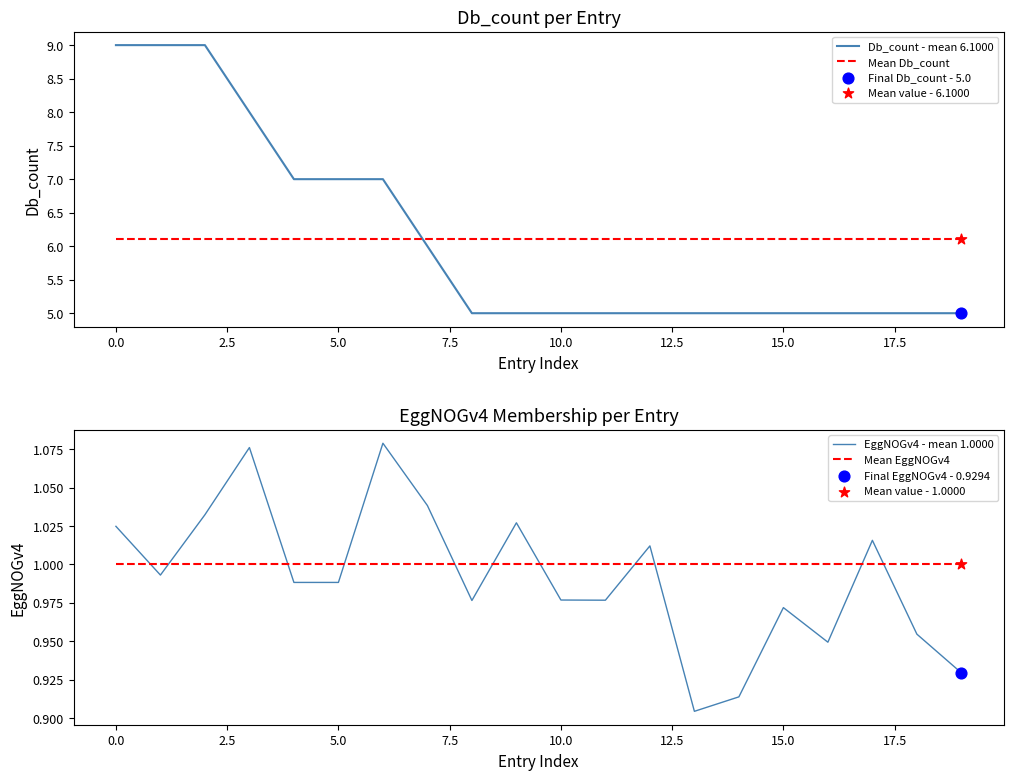

The value of Mean Db_count at 5.0 is 2.2. True or false?

False